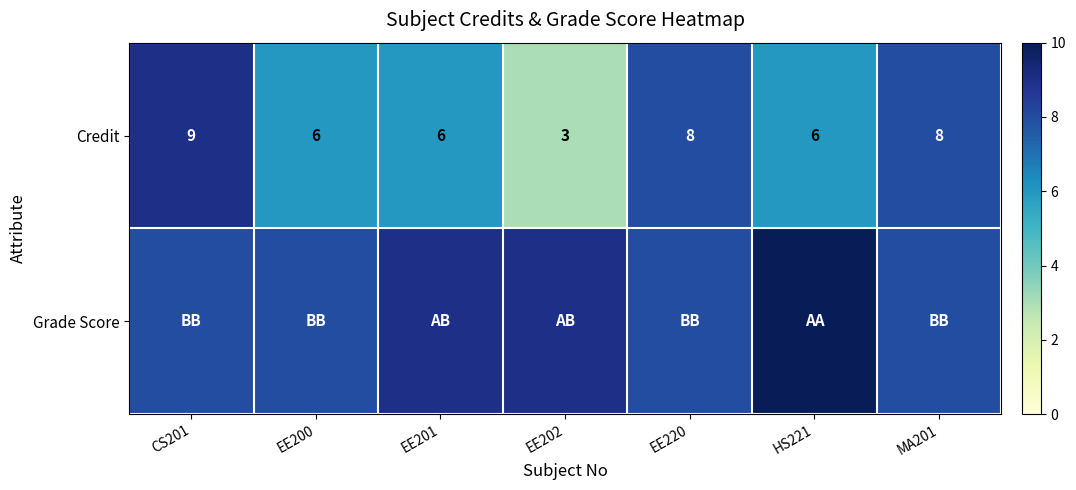

True or false: Credit has a value of 8 at EE220.

True